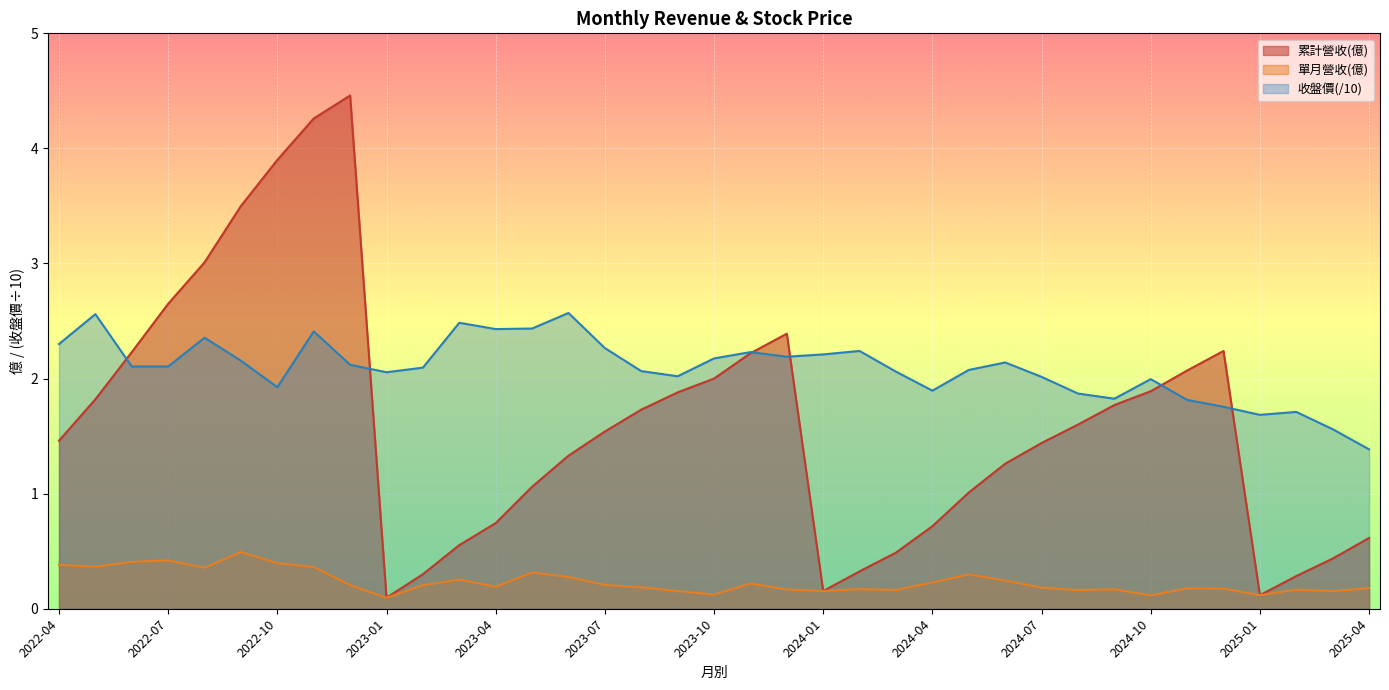

What is the label of the 5th point from the right?

2024-12